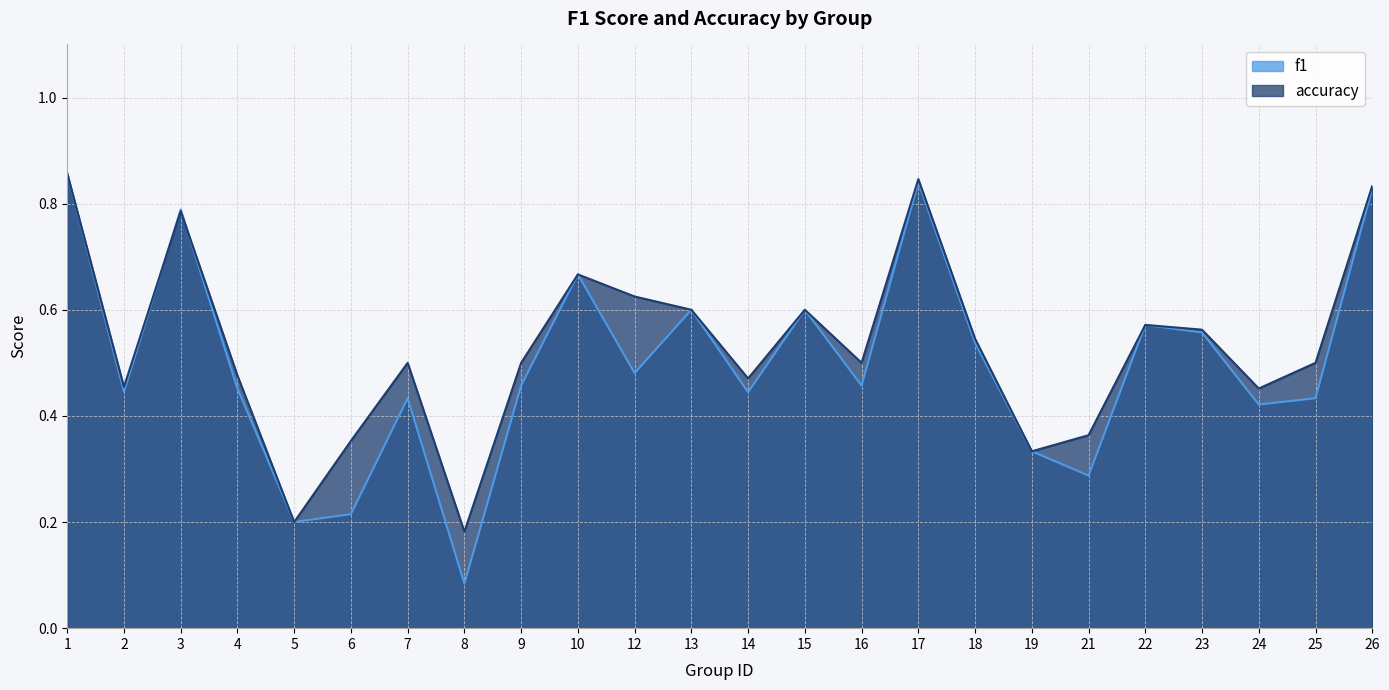

How many lines are shown in the chart?

2